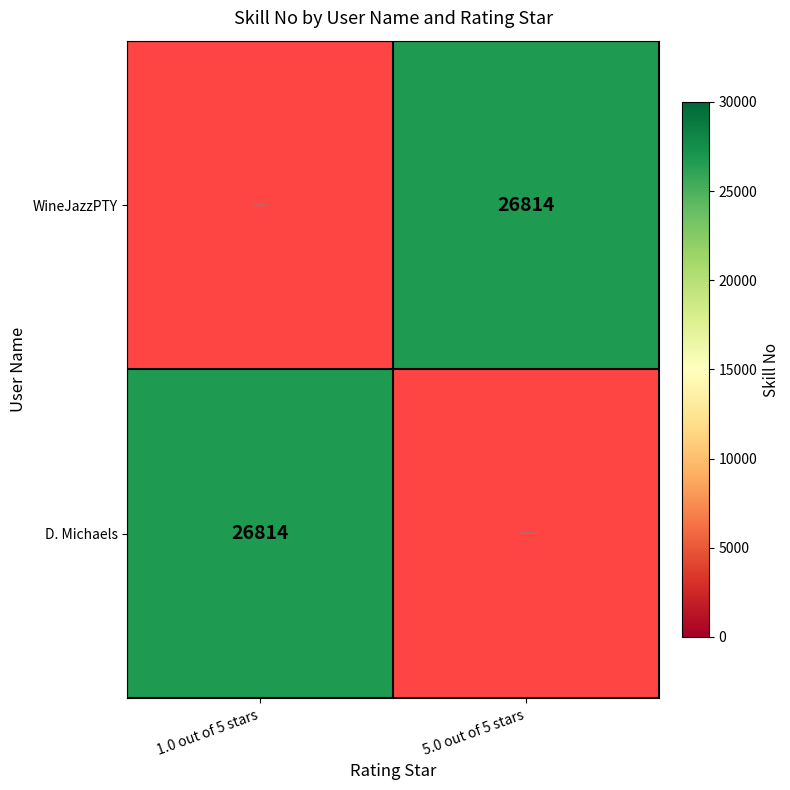

Which has a higher value, 1.0 out of 5 stars or 5.0 out of 5 stars?

5.0 out of 5 stars